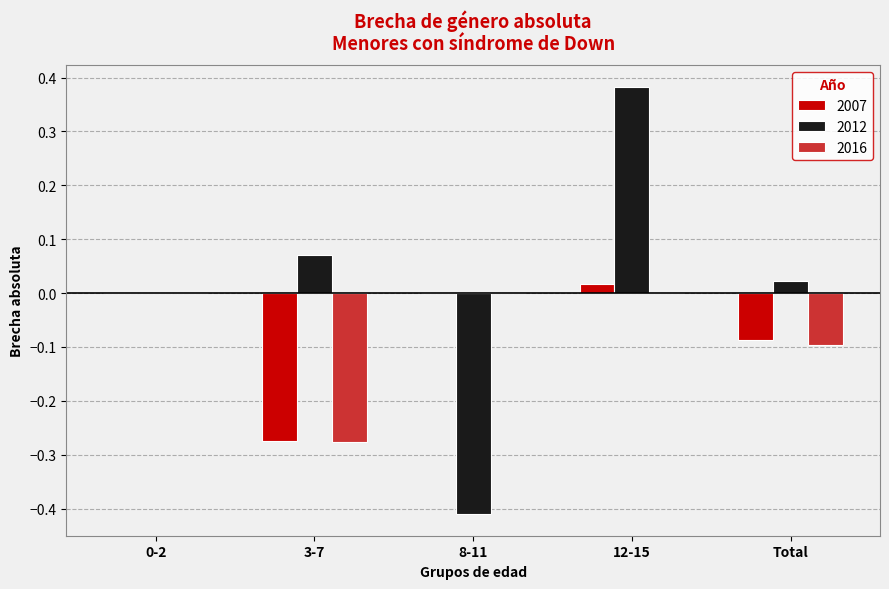

Is it true that 2012 equals 0.3 at 0-2?

False